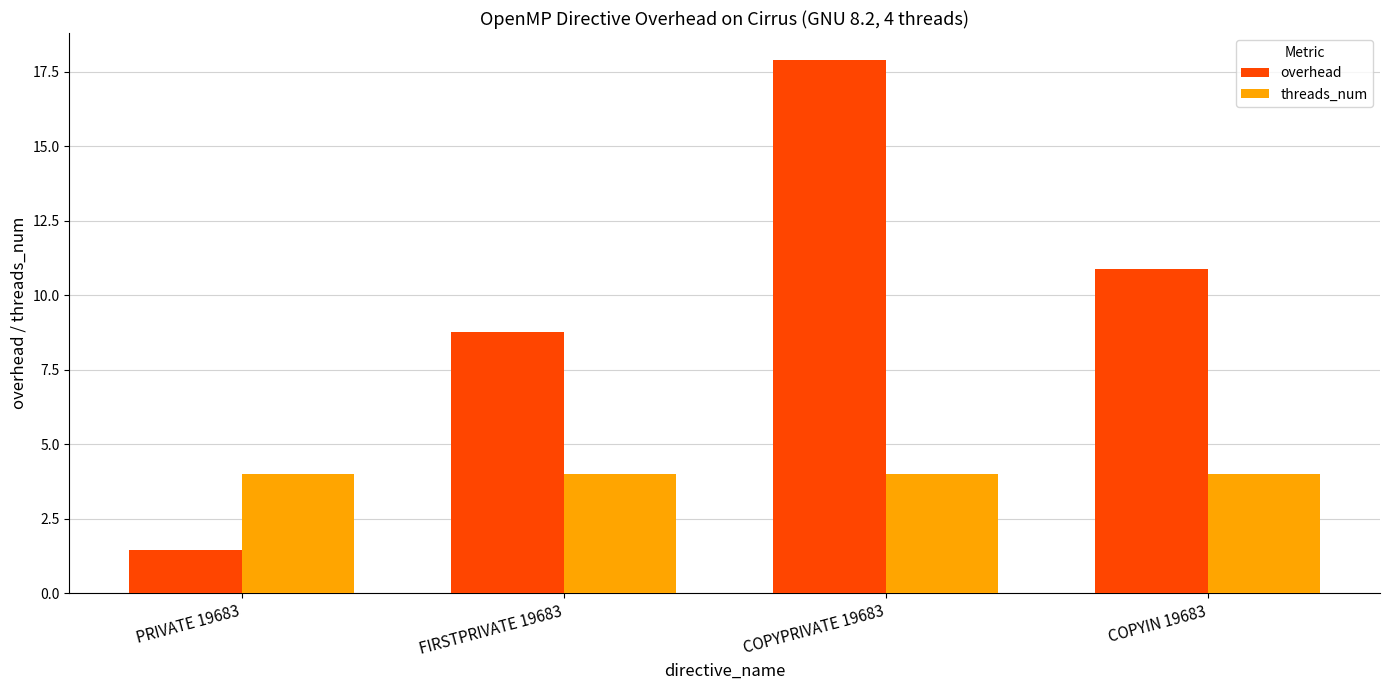

Reading right to left, list all the values displayed in this chart.

overhead: COPYIN 19683=10.9	COPYPRIVATE 19683=17.9	FIRSTPRIVATE 19683=8.8	PRIVATE 19683=1.4
threads_num: COPYIN 19683=4.0	COPYPRIVATE 19683=4.0	FIRSTPRIVATE 19683=4.0	PRIVATE 19683=4.0